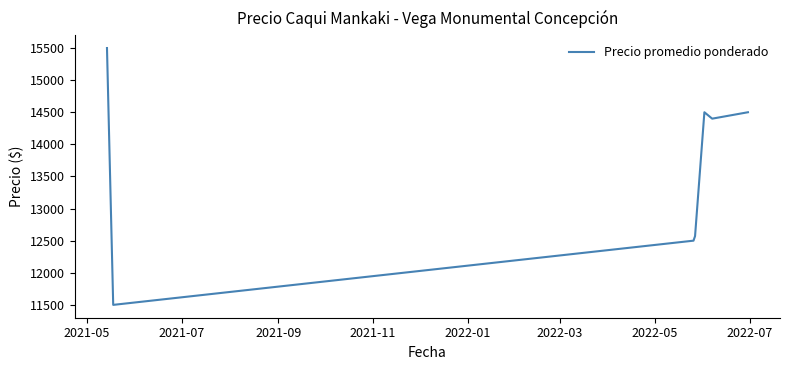

True or false: there are more than 0 points higher than both neighbors.

True